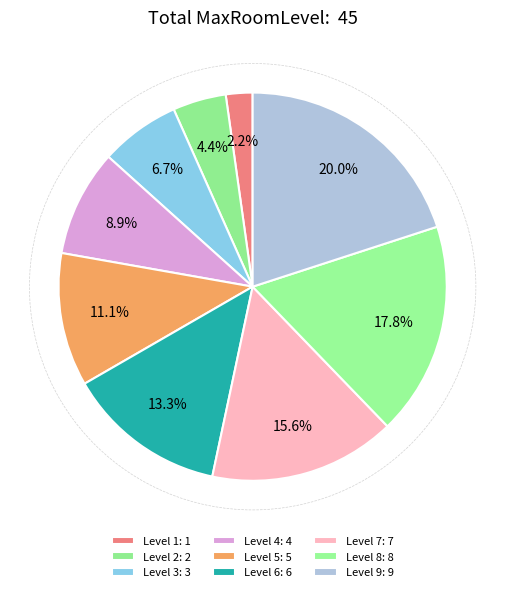

Count the number of slices in the pie.

9